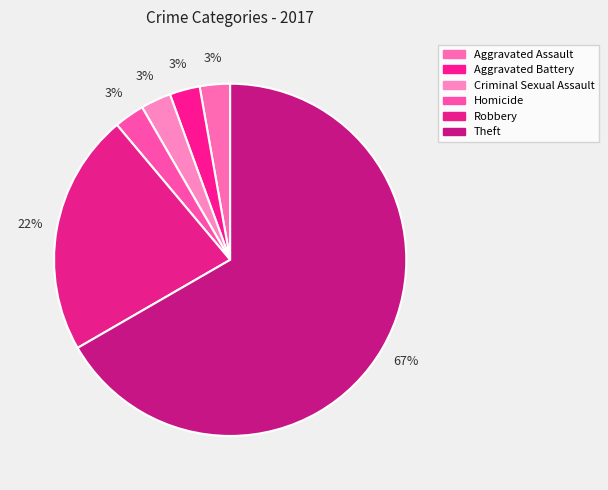

To the nearest percent, what percentage of the pie is Robbery?

22%